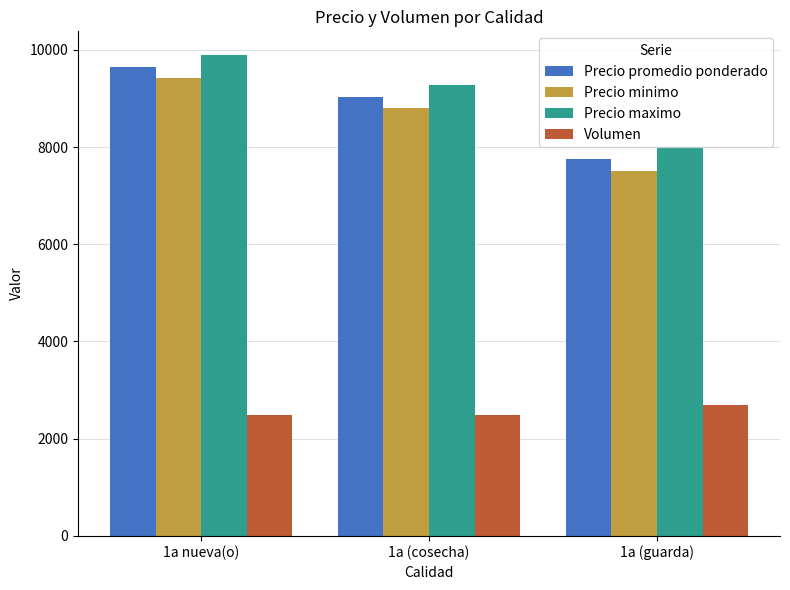

Is the value of Precio promedio ponderado at 1a (guarda) greater than the value of Volumen at 1a nueva(o)?

Yes